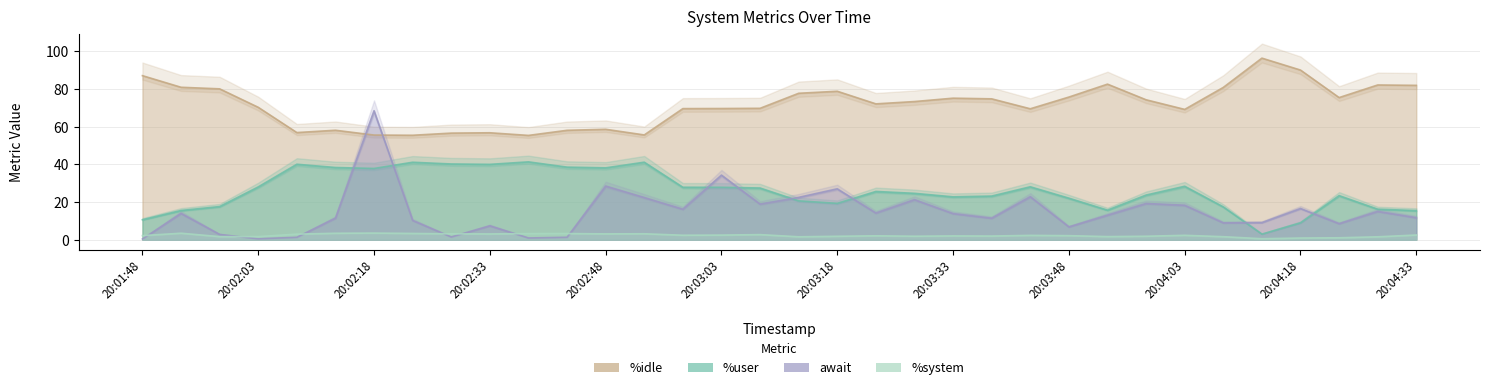

How many distinct data groups are displayed?

4